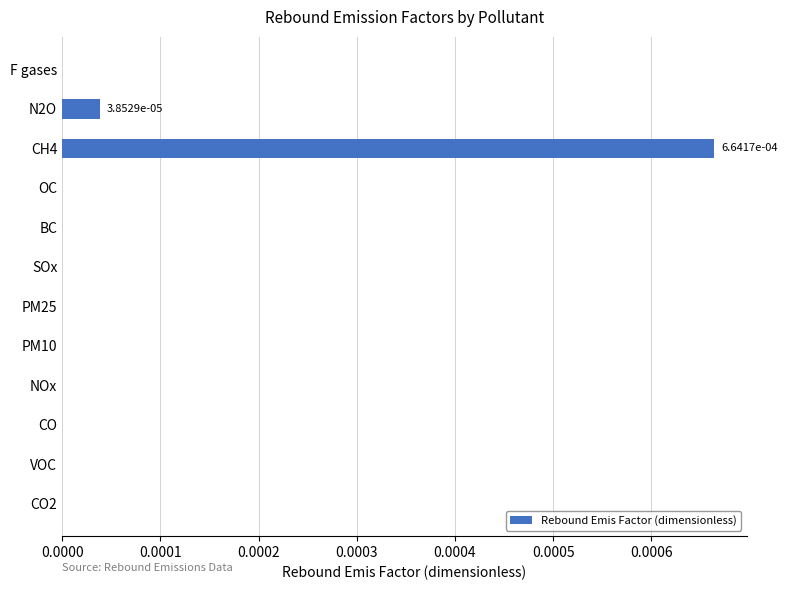

How many series are shown in this chart?

1